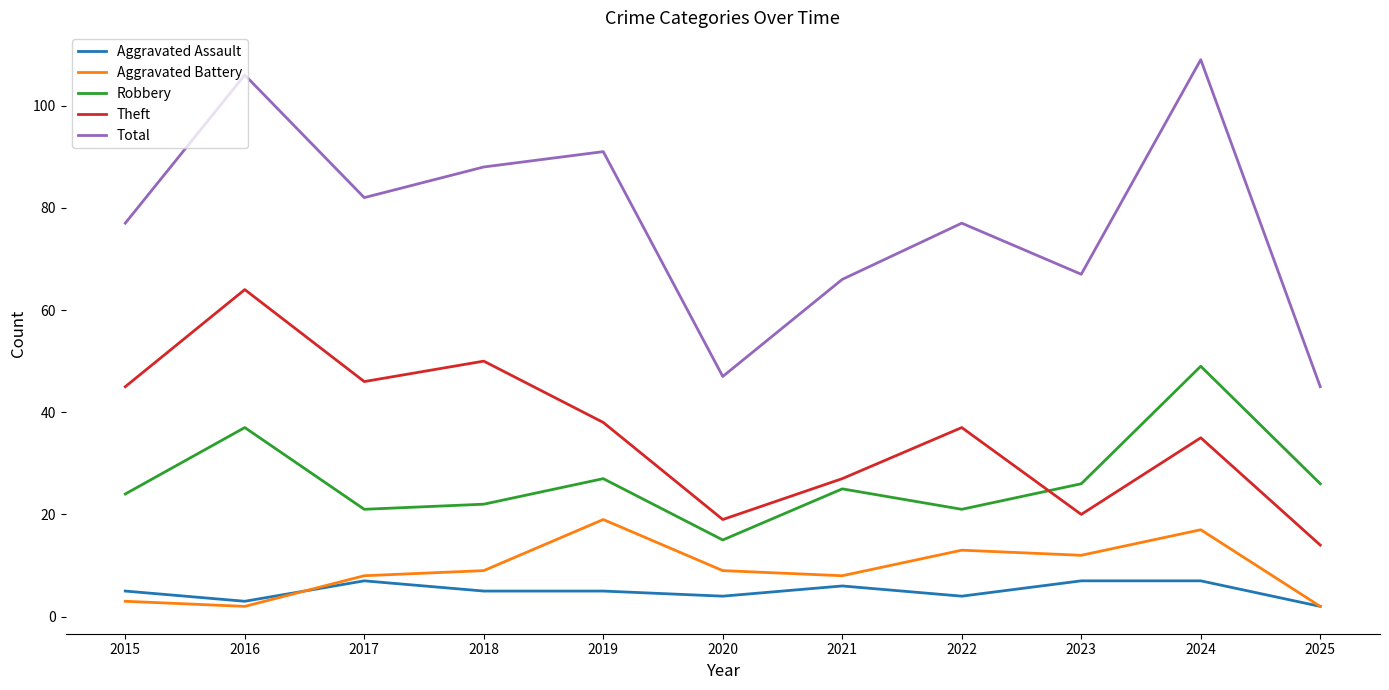

What is the difference between the highest and lowest values at 2020?

43